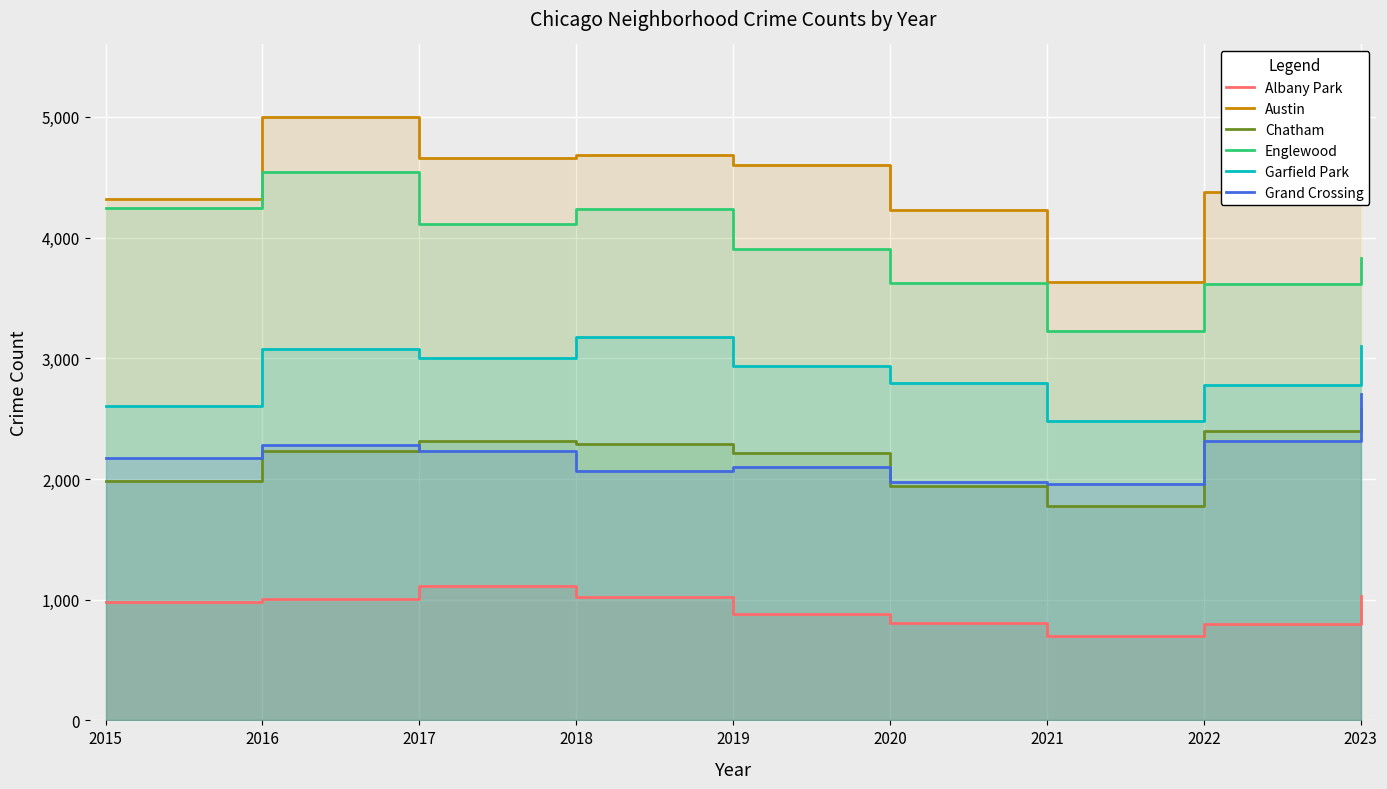

Which category has the highest value in the Albany Park series?

2017